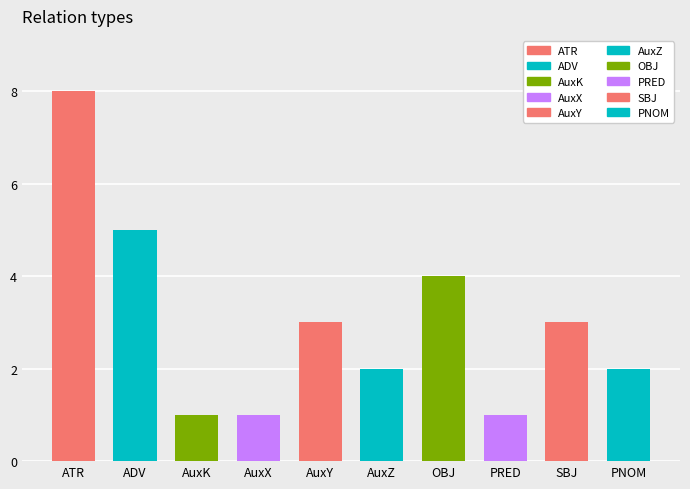

Count the number of categories in the chart.

10